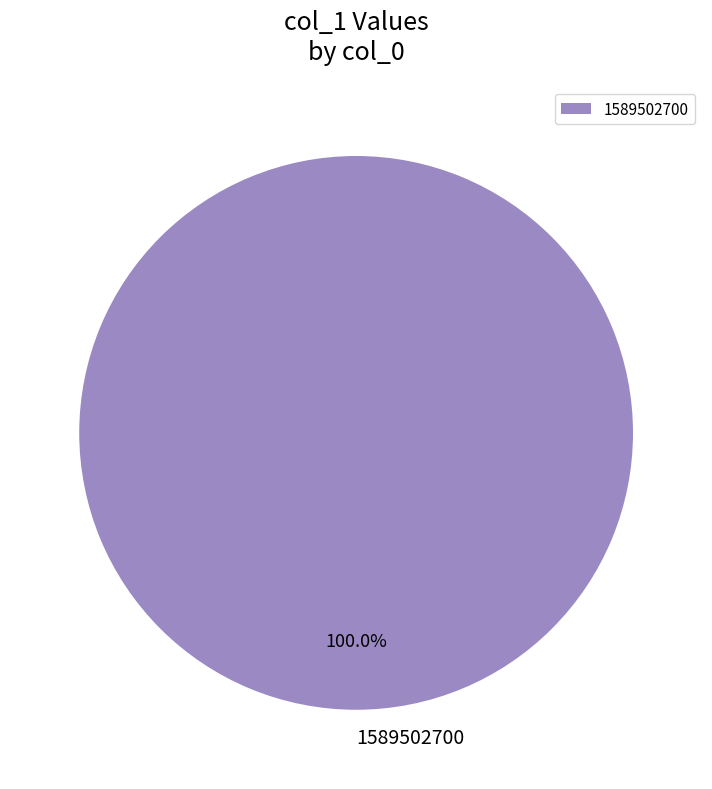

To the nearest percent, what portion does 1589502700 represent?

100%